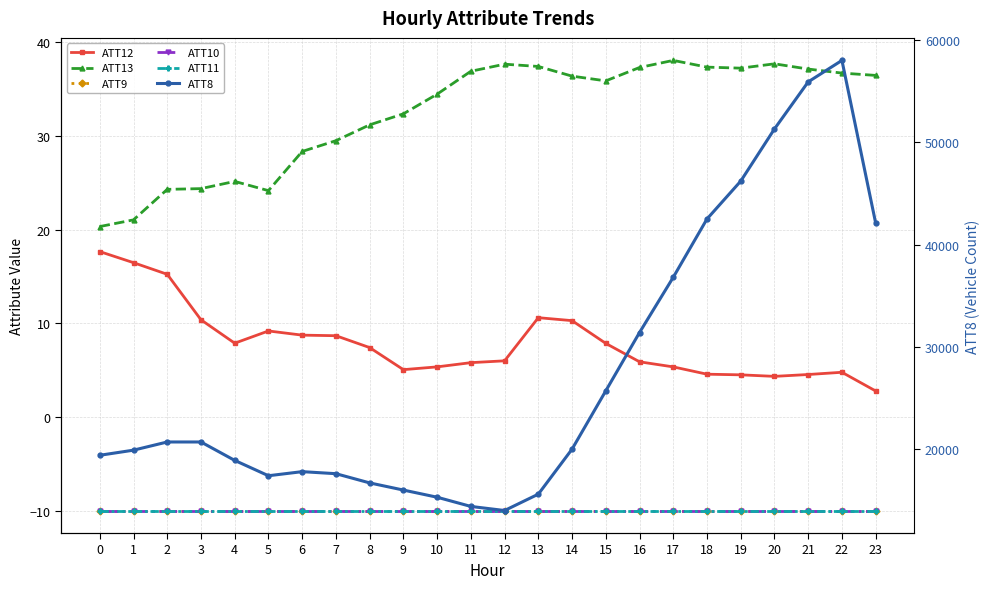

The value of ATT8 at 13 is 27368.9. True or false?

False